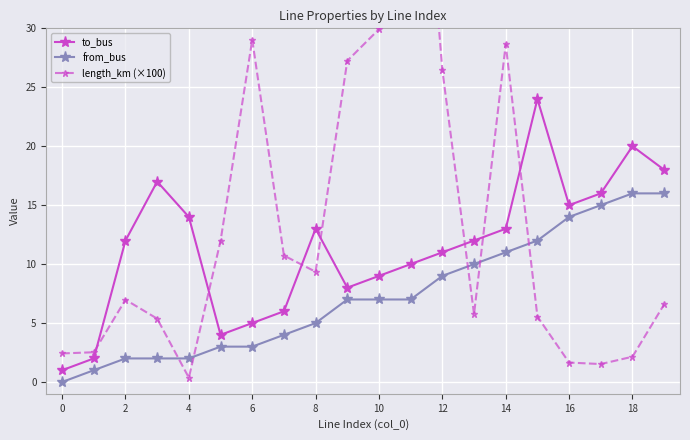

True or false: to_bus has more than 2 interior local peaks.

True